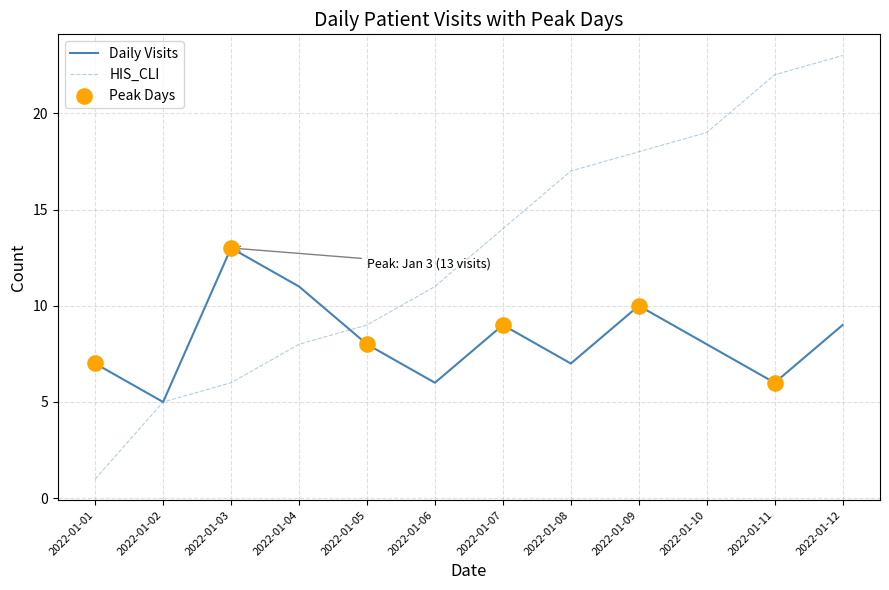

At how many categories does at least one series exceed 16?

5